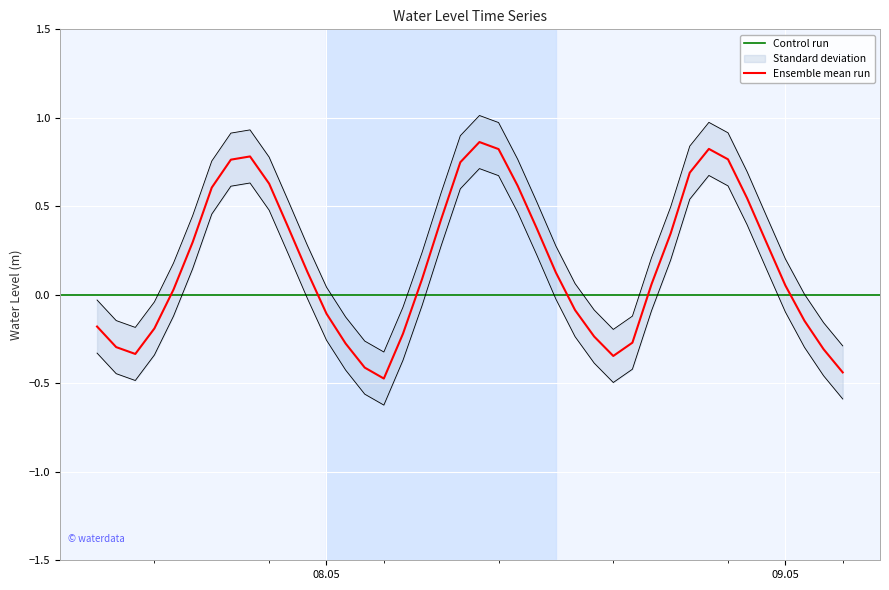

What is the difference between the second highest and second lowest values?

1.3